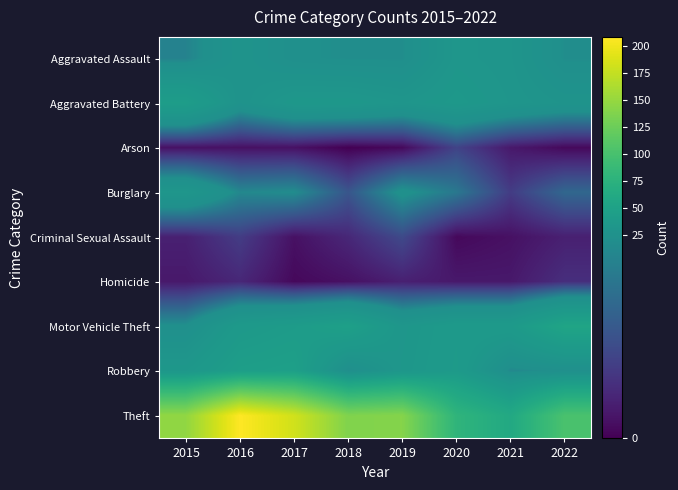

At how many categories does at least one series exceed 95?

6